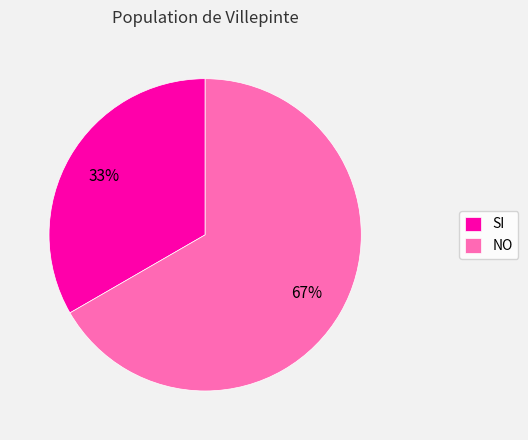

Which category has the biggest portion of the pie?

NO